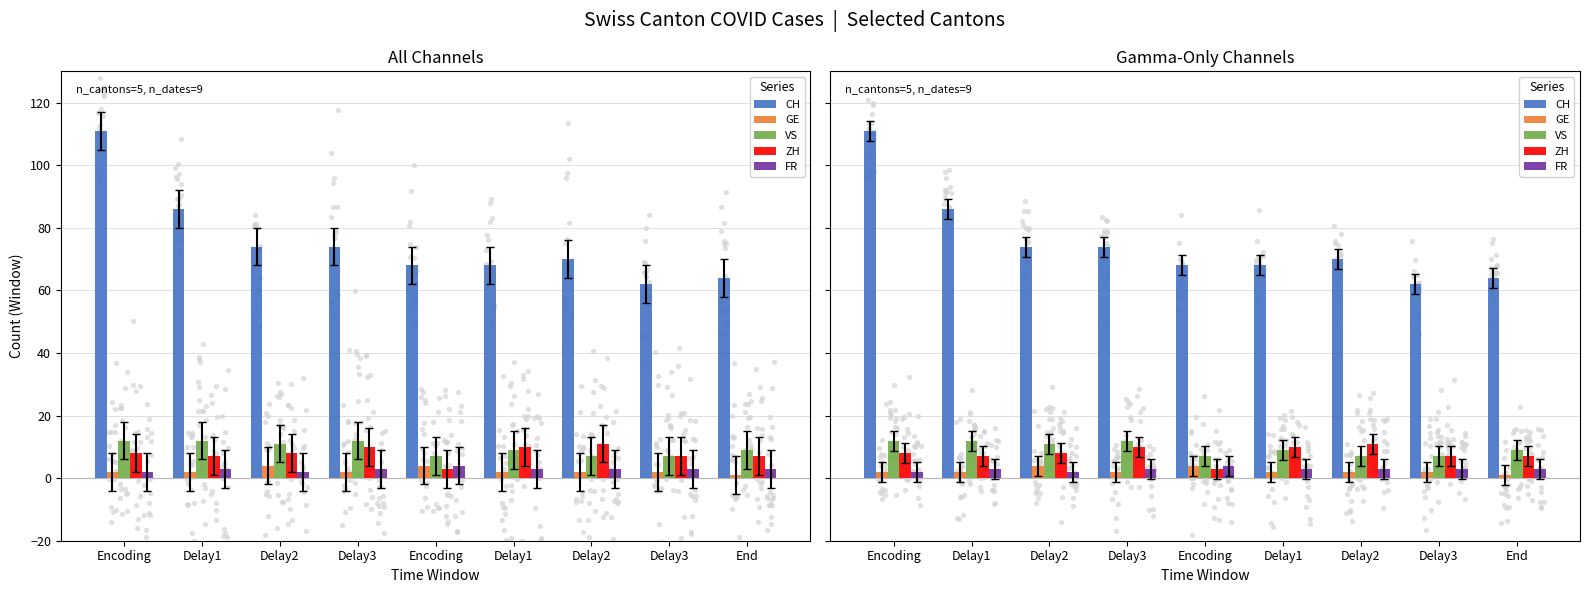

At which category is the sum across all series the highest?

Encoding